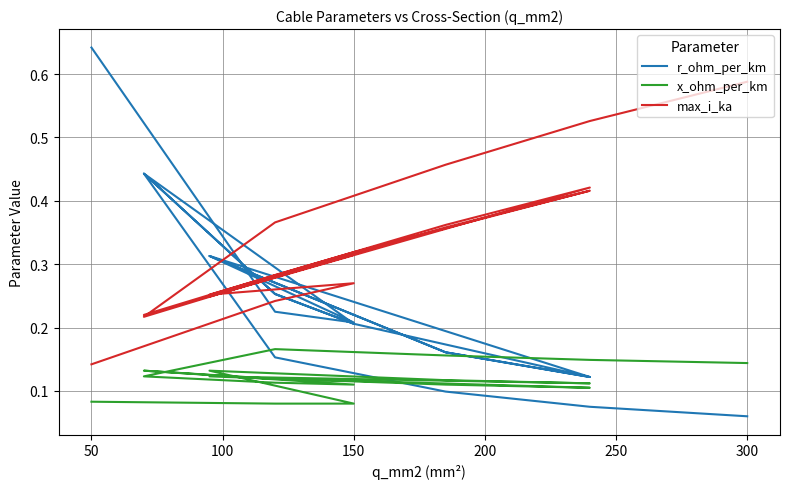

Reading right to left, extract all data points from this chart.

r_ohm_per_km: 0.1	0.1	0.1	0.2	0.4	0.3	0.2	0.4	0.3	0.2	0.1	0.2	0.3	0.1	0.2	0.3	0.2	0.2	0.6
x_ohm_per_km: 0.1	0.1	0.2	0.2	0.1	0.1	0.1	0.1	0.1	0.1	0.1	0.1	0.1	0.1	0.1	0.1	0.1	0.1	0.1
max_i_ka: 0.6	0.5	0.5	0.4	0.2	0.3	0.3	0.2	0.3	0.3	0.4	0.4	0.2	0.4	0.4	0.3	0.3	0.2	0.1